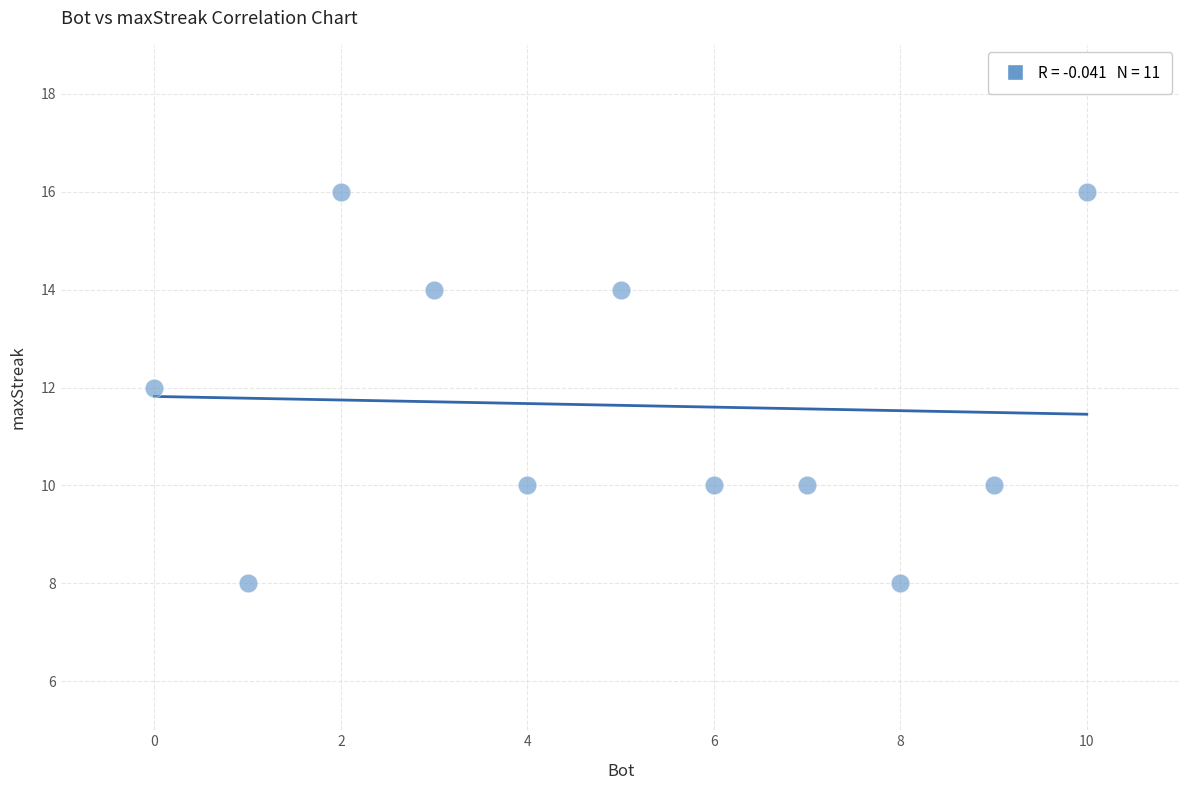

What is the average Y value?

12